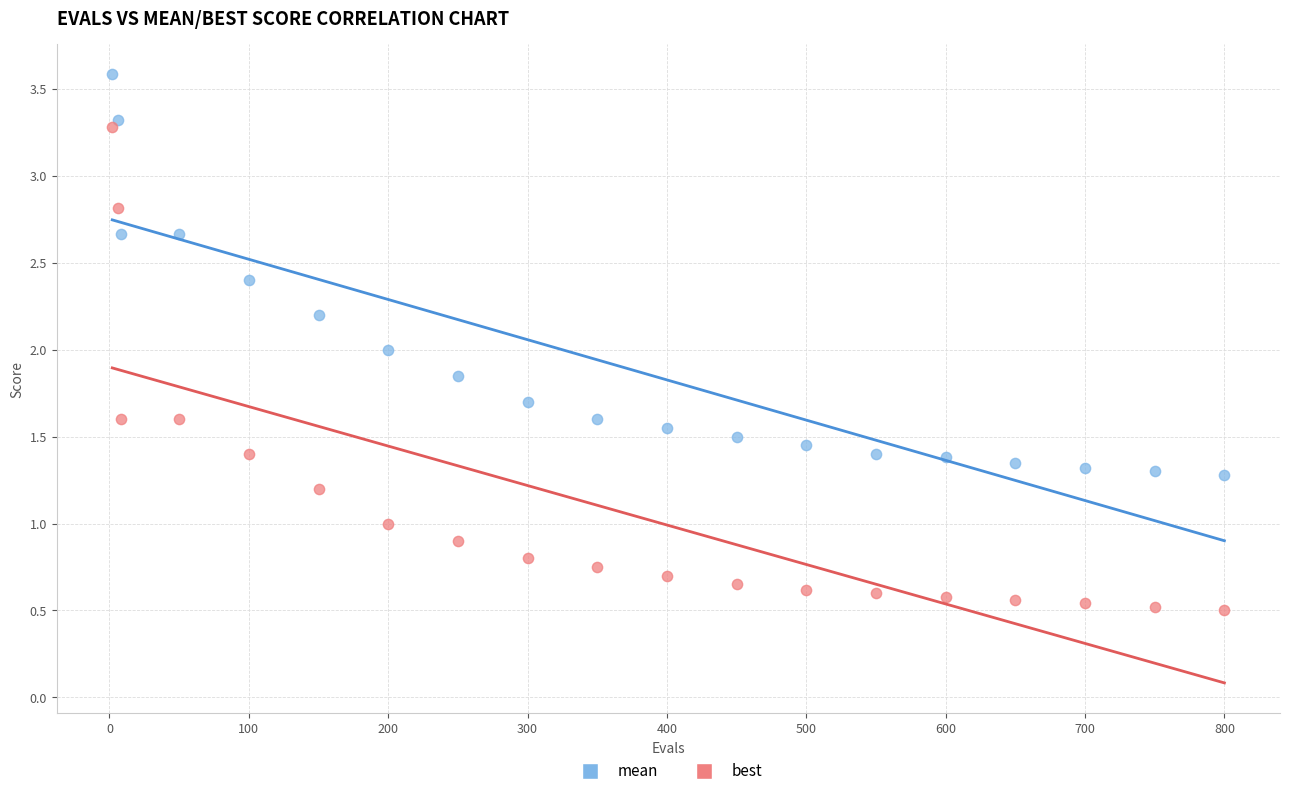

Which series contains the highest Y value?

mean